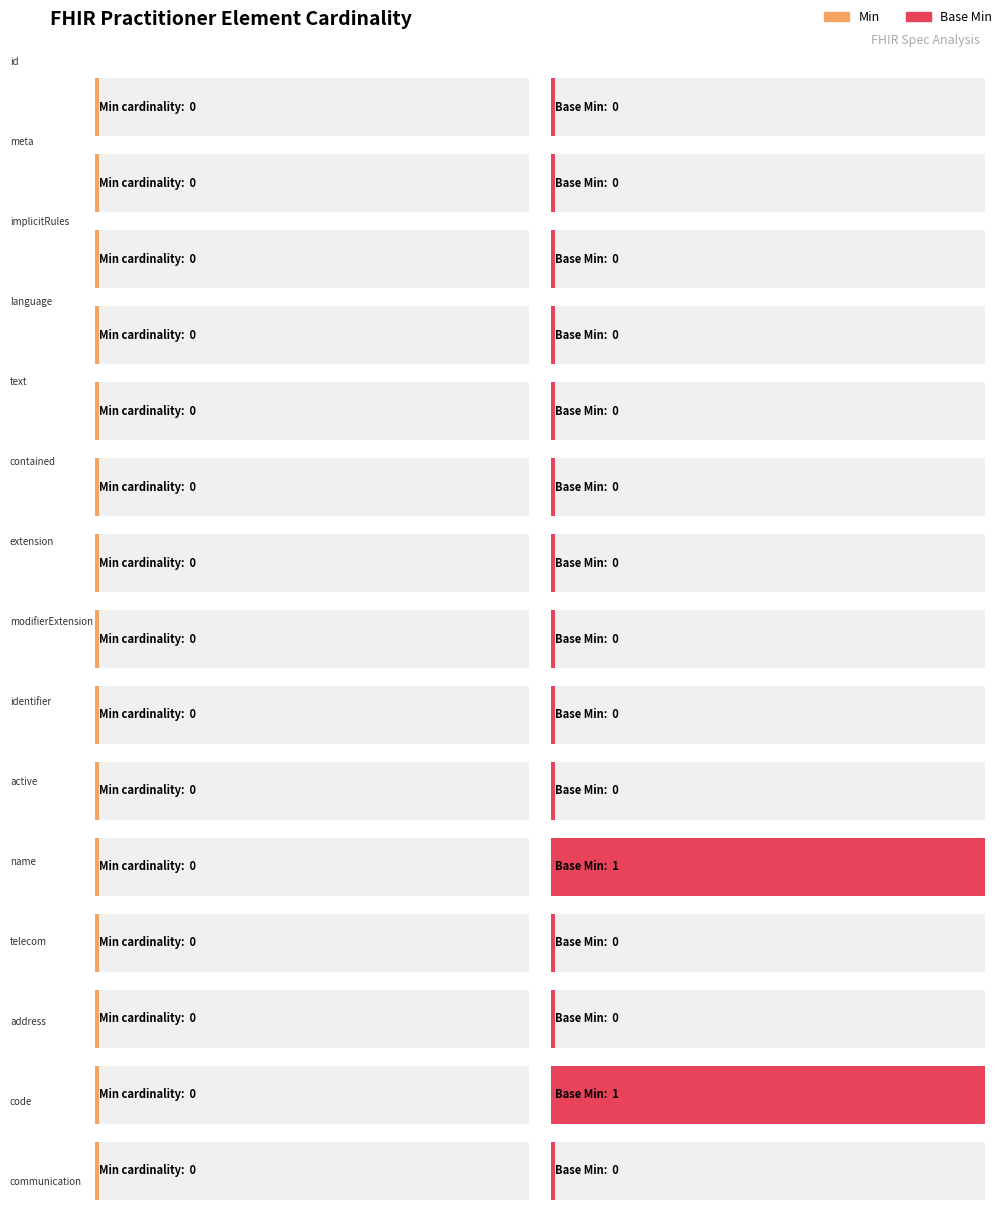

Is it true that Base Min equals 1 at Practitioner.qualification.code?

False